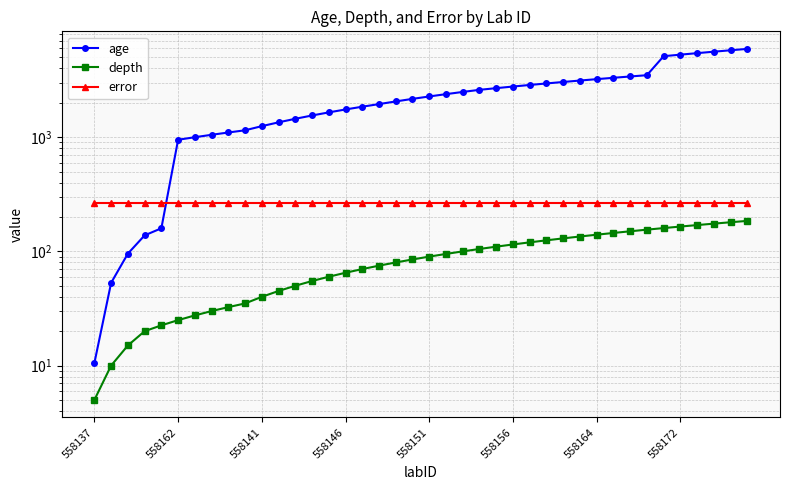

What are all the series names shown in the legend?

age, depth, error